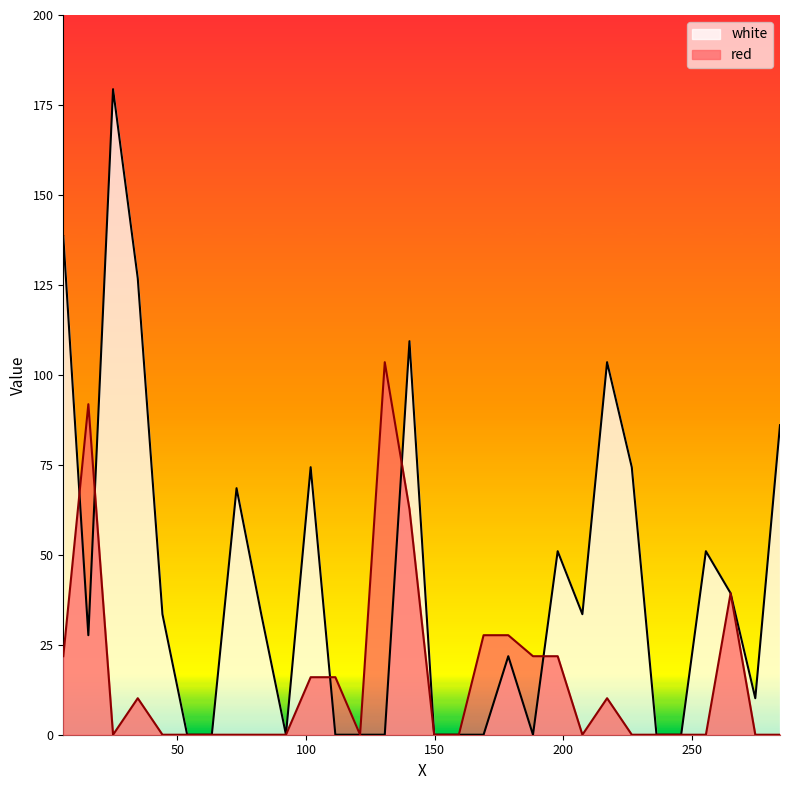

What position from the right is 274.6?

2